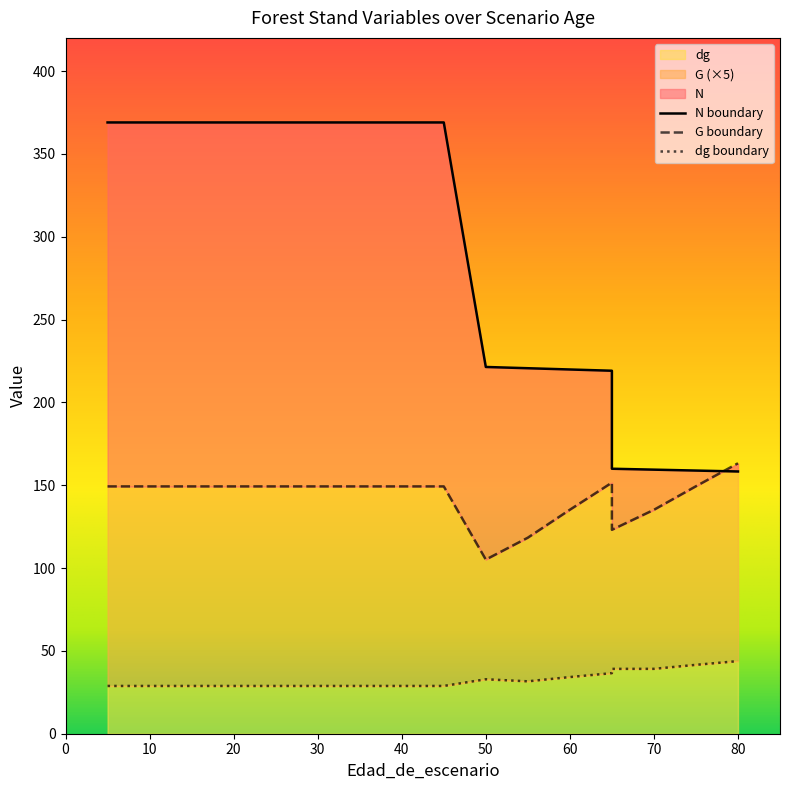

Does the chart have visible grid lines?

No